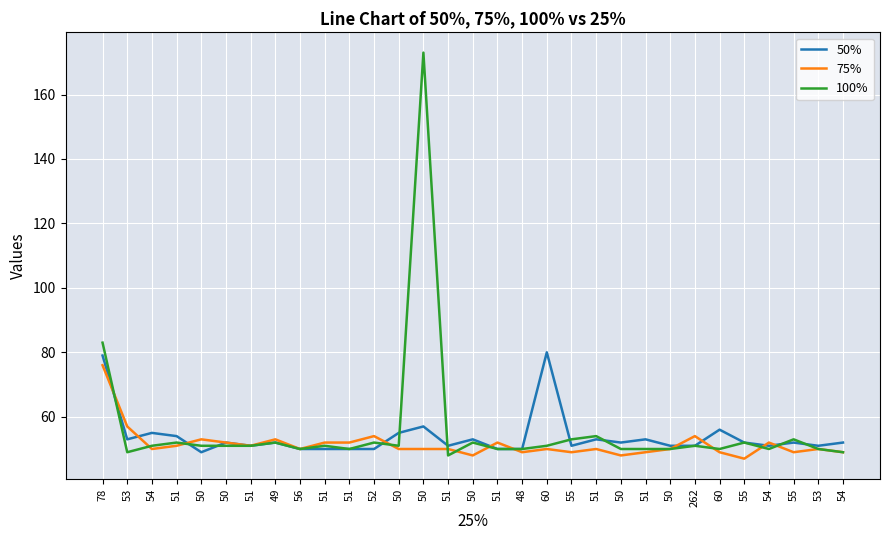

How many lines are shown in the chart?

3